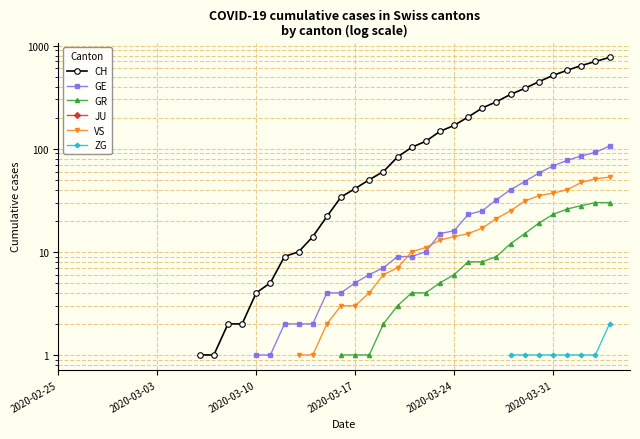

What is the maximum value shown in the chart?

767.0